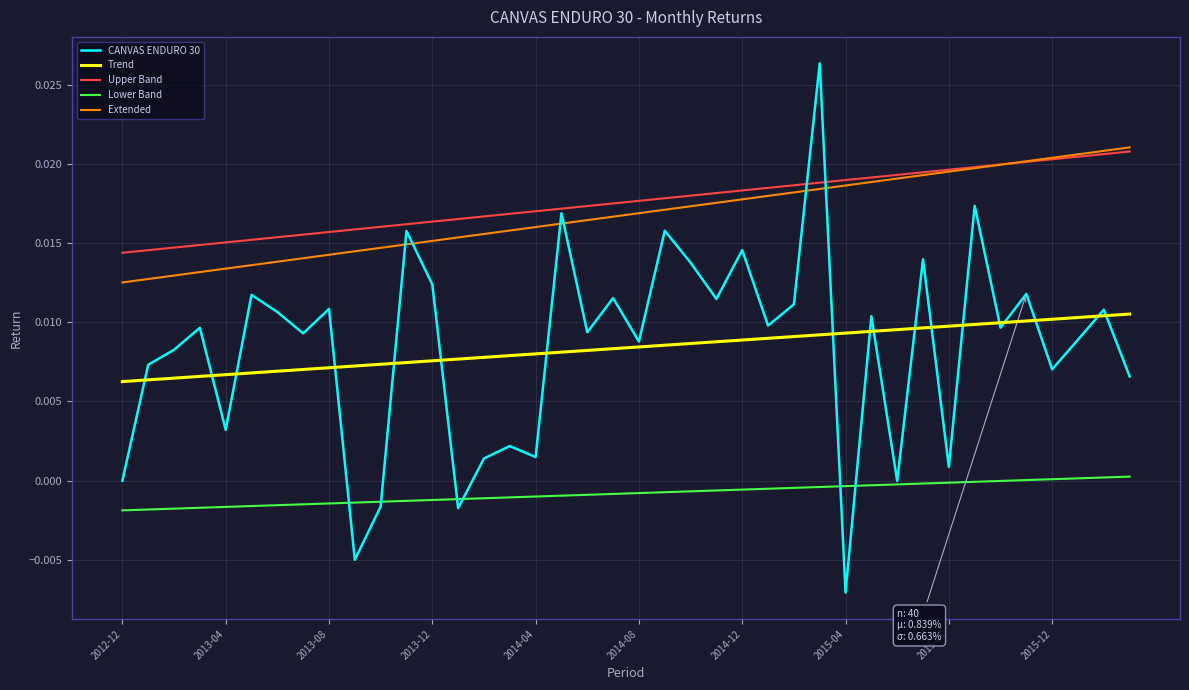

True or false: Extended and Lower Band cross at least once.

False